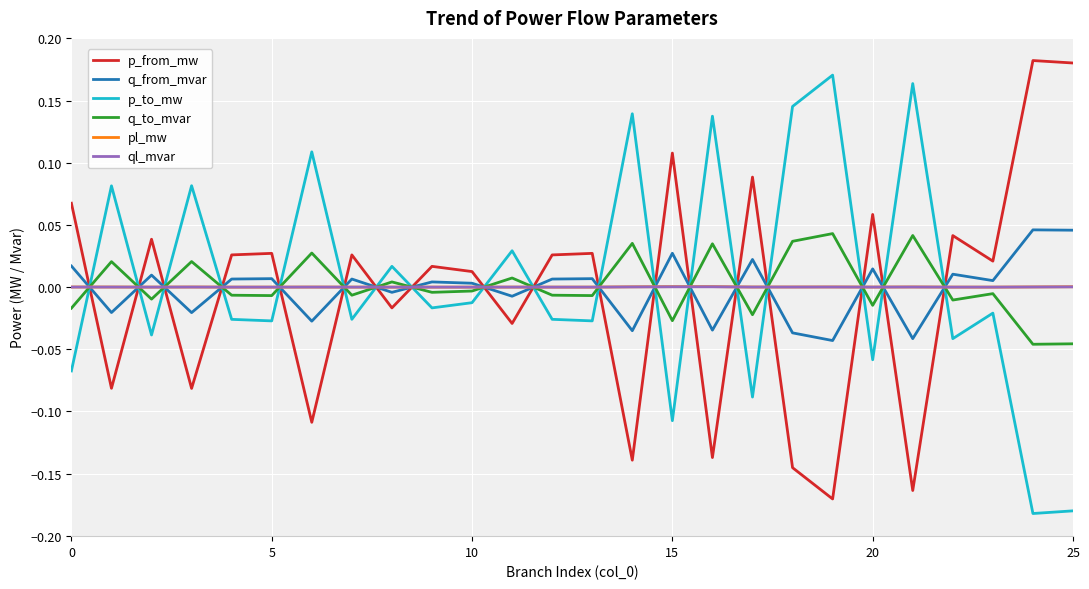

How many series are shown in this chart?

6